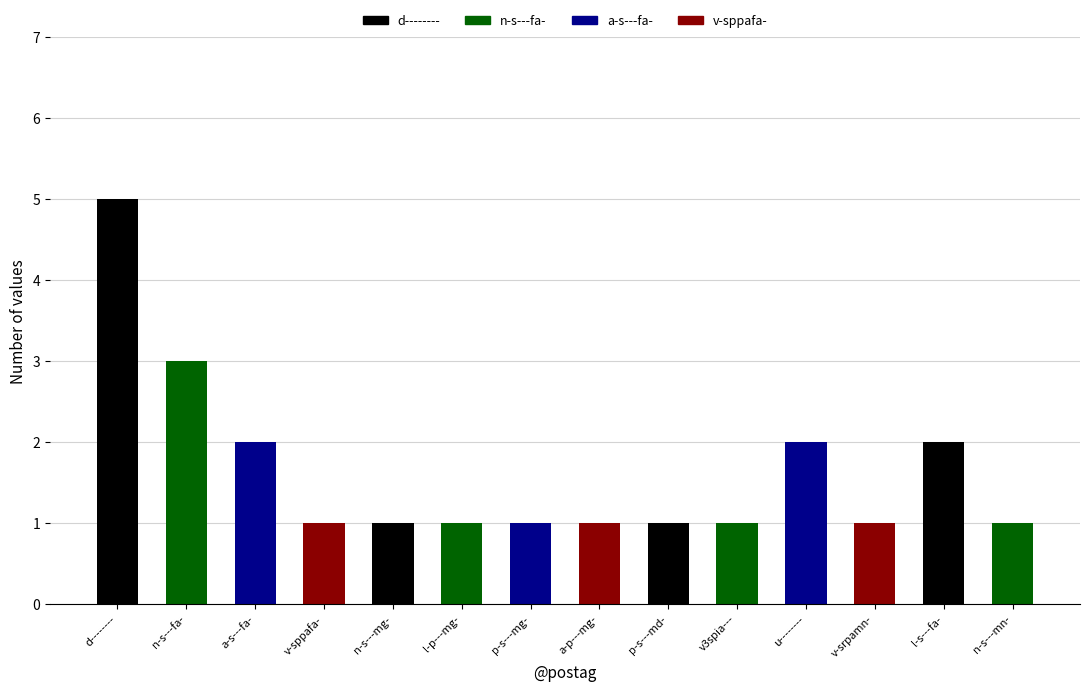

Between n-s---mg- and a-p---mg-, which is larger?

n-s---mg-